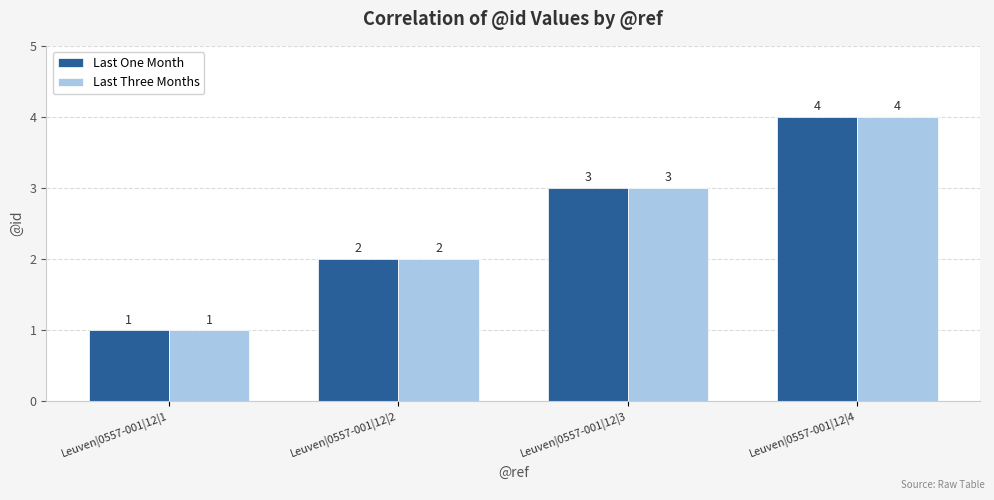

True or false: Last Three Months has a value of 3 at Leuven|0557-001|12|2.

False